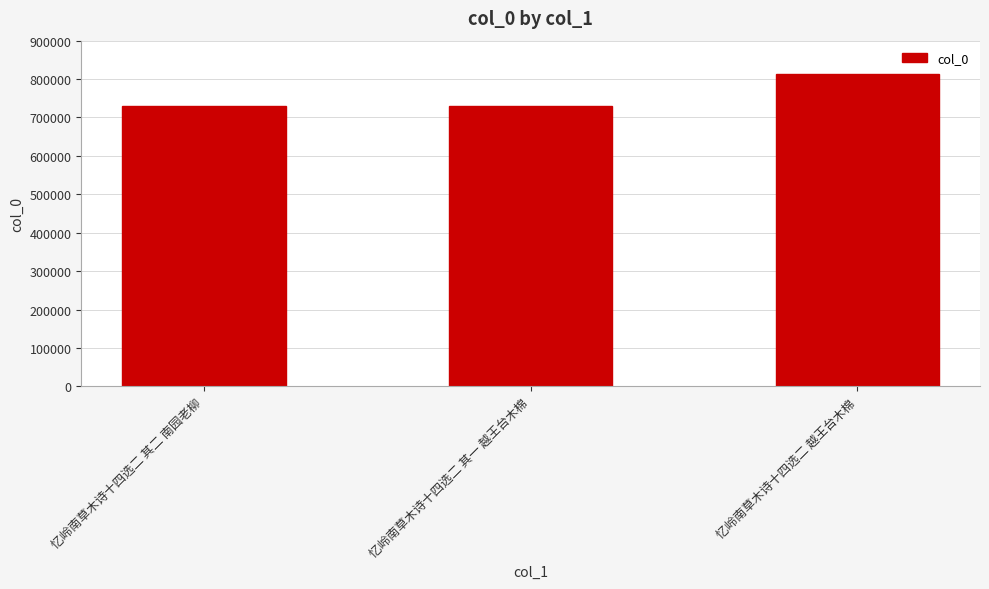

What position from the right is 忆岭南草木诗十四选二 越王台木棉?

1